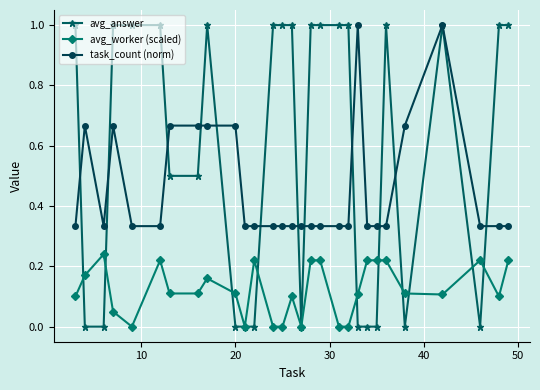

True or false: task_count (norm) has more than 0 interior local peaks.

True